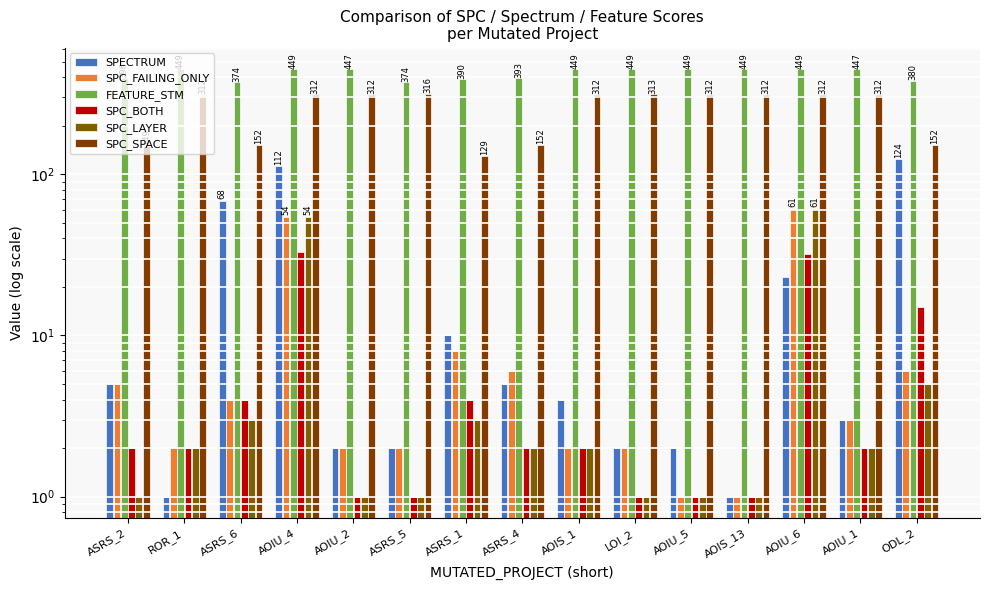

At how many categories does at least one series exceed 48?

15